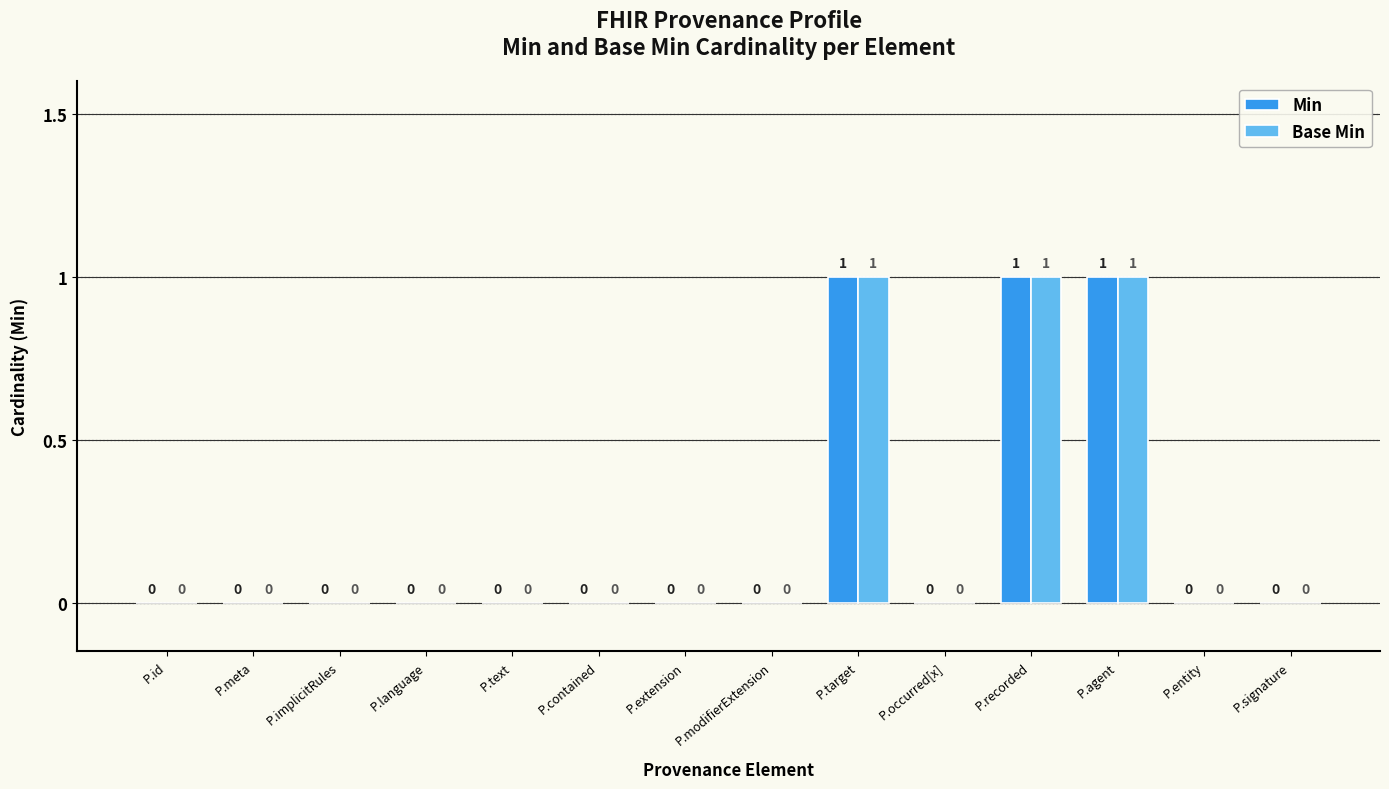

Is the value of Min at P.agent greater than the value of Base Min at P.contained?

Yes